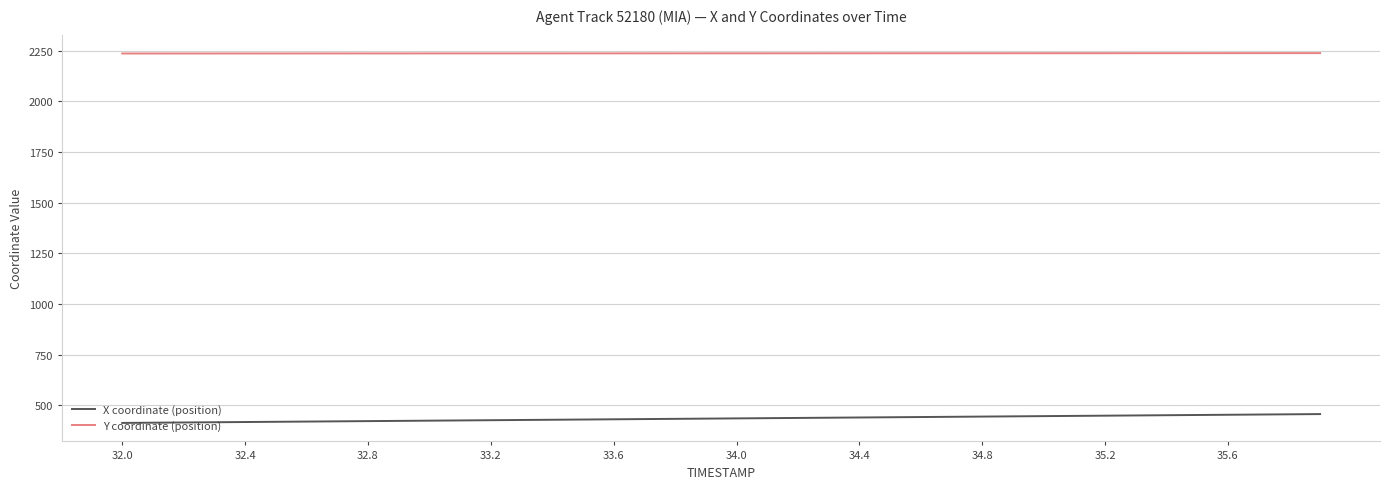

What is the greatest value displayed?

2238.1